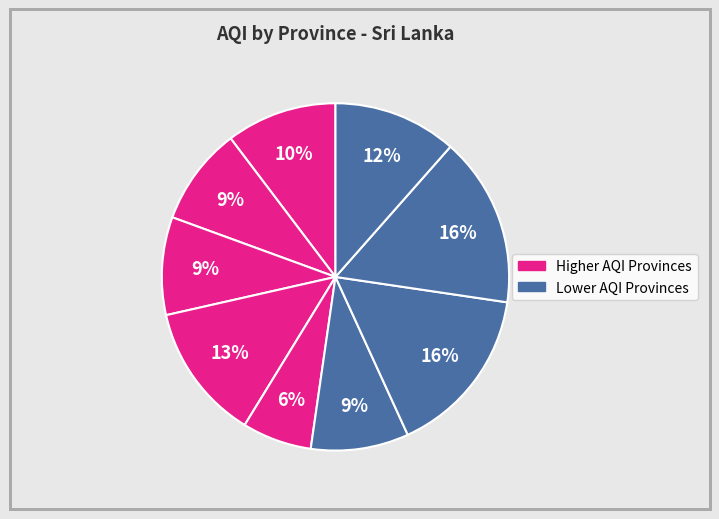

How many slices are in this pie chart?

9